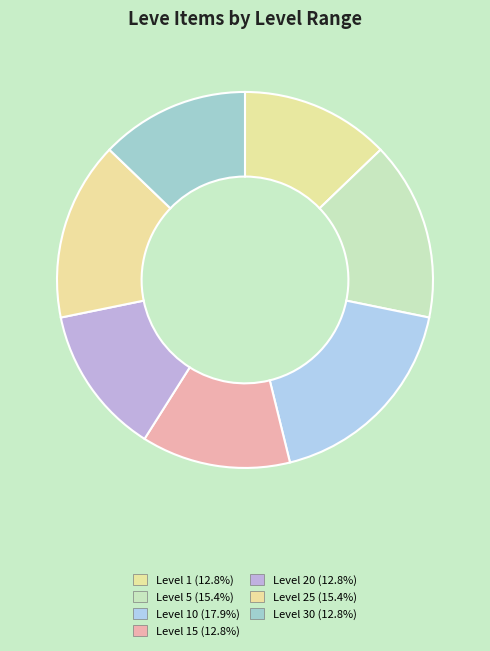

Which category has the biggest portion of the pie?

Level 10